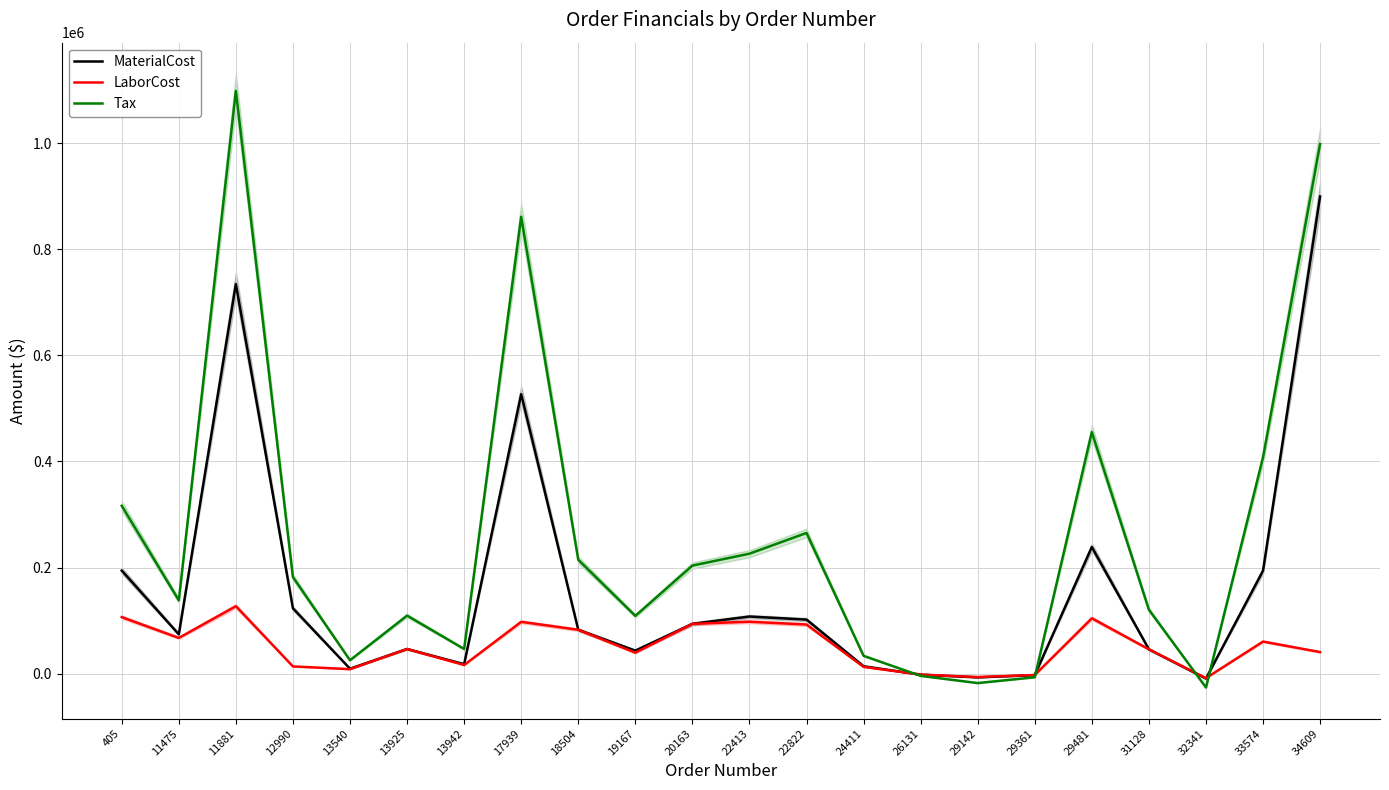

What is the spread (max minus min) of values at 11475?

70753.5